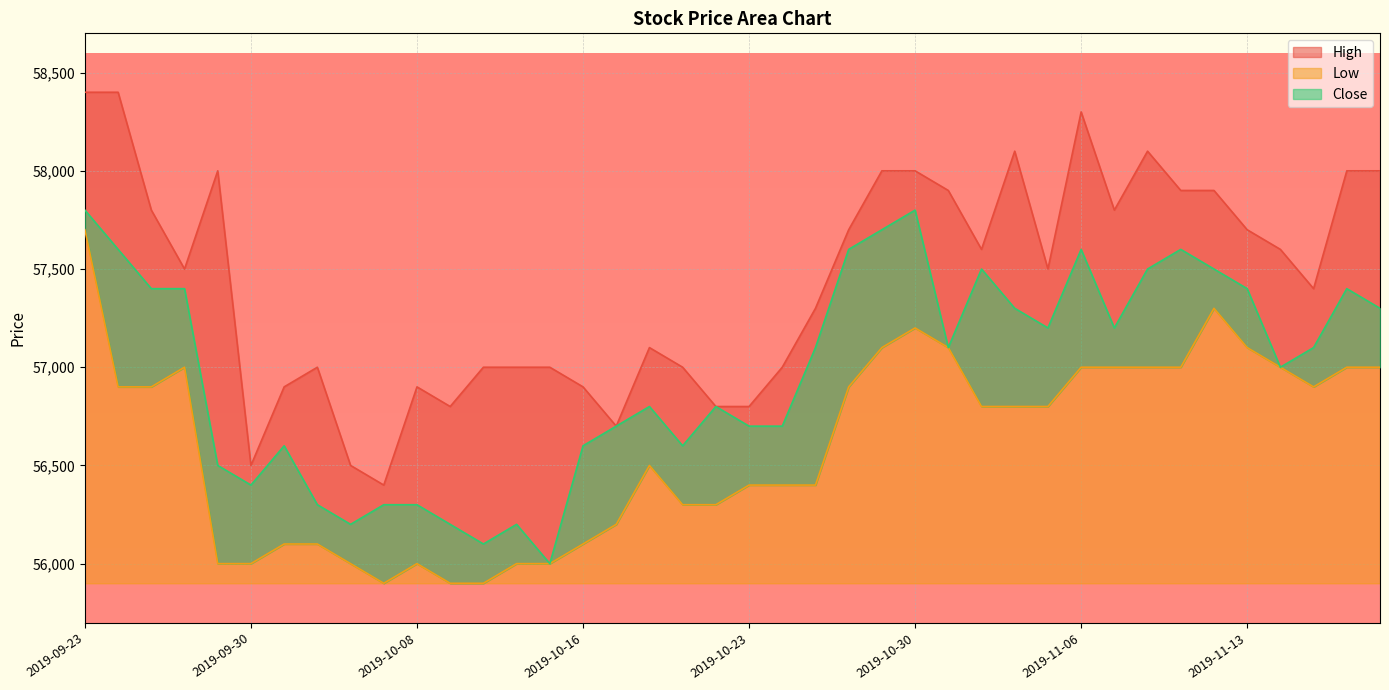

At which label does High reach its peak?

2019-09-23